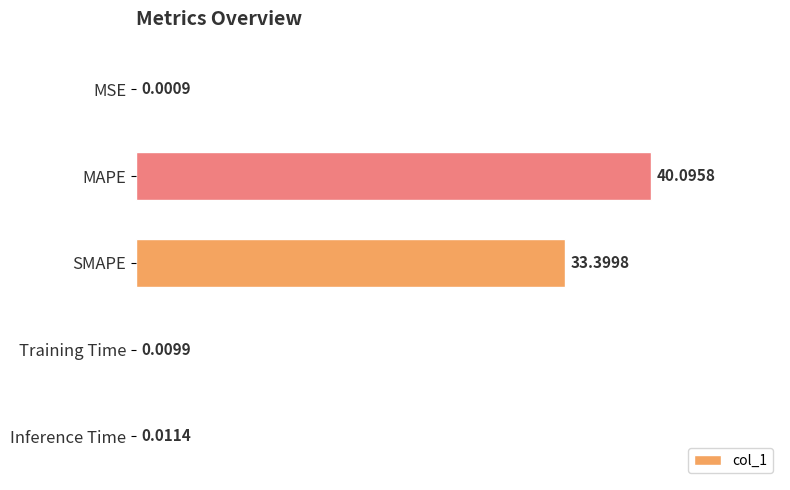

Between MSE and MAPE, which is larger?

MAPE